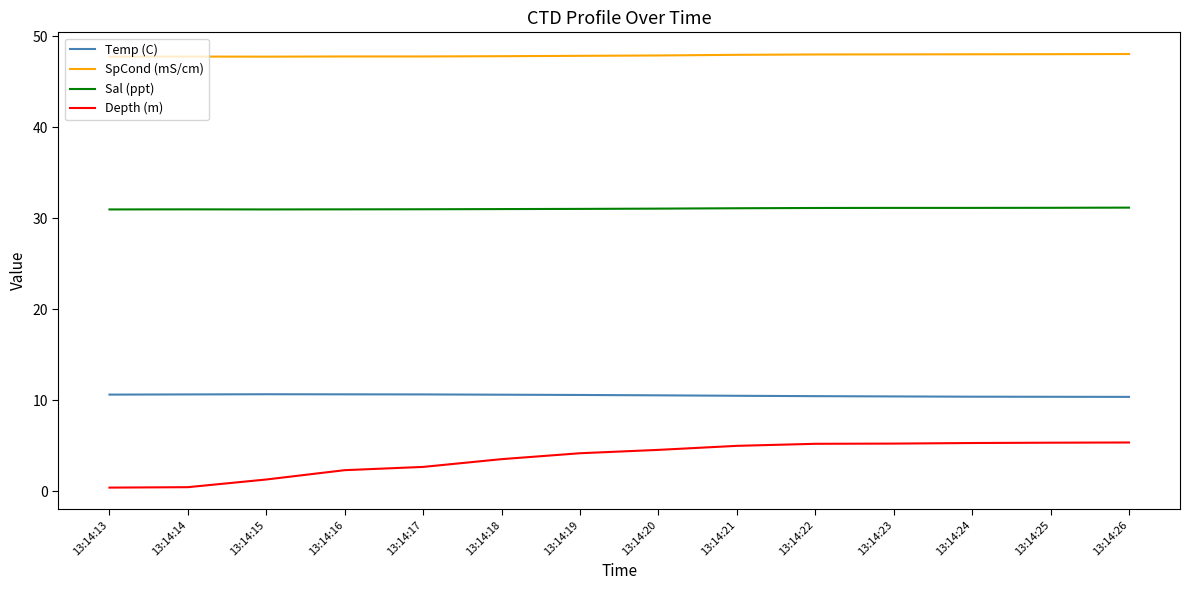

What is the difference between the highest and lowest values at 13:14:23?

42.8